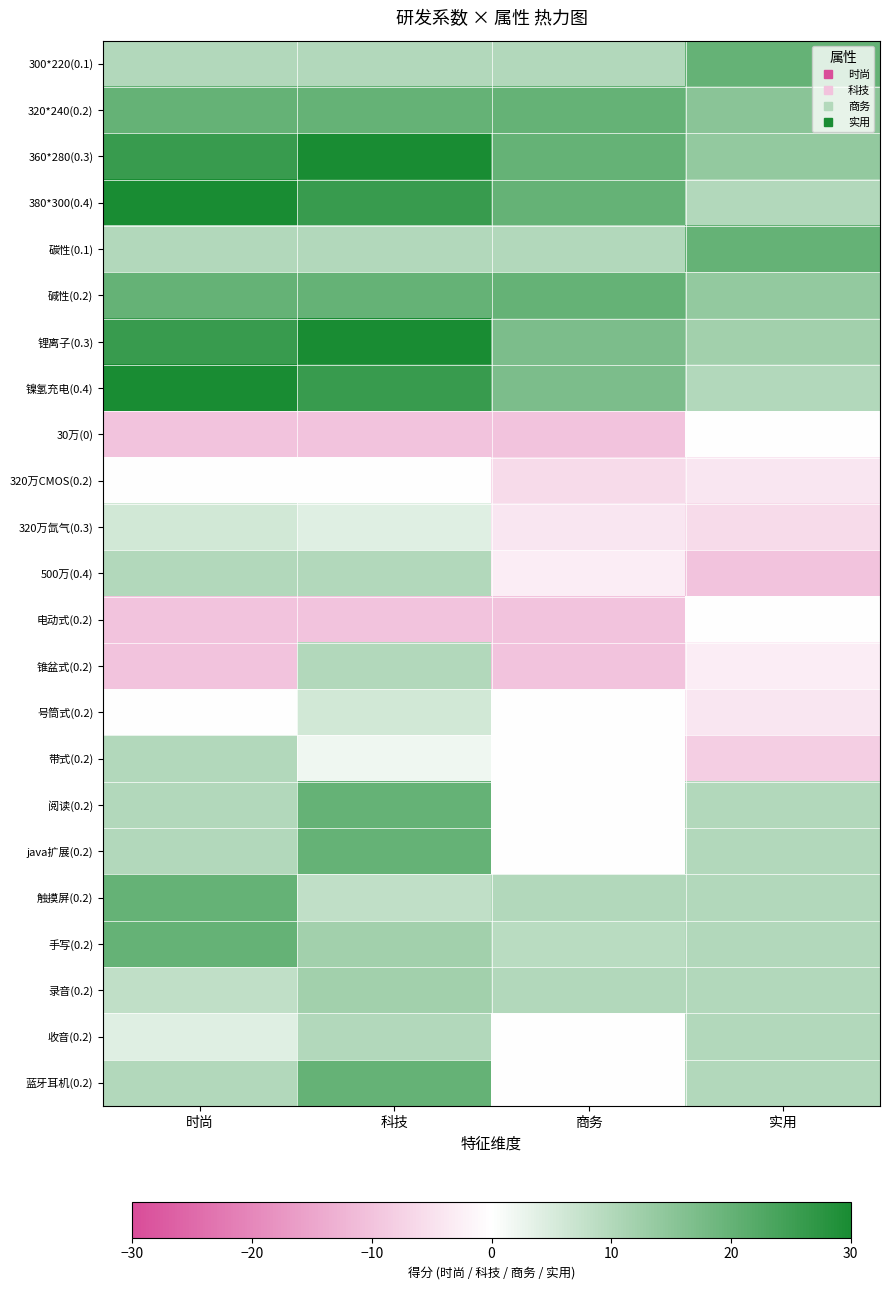

What is the difference between the highest and lowest values at 商务?

30